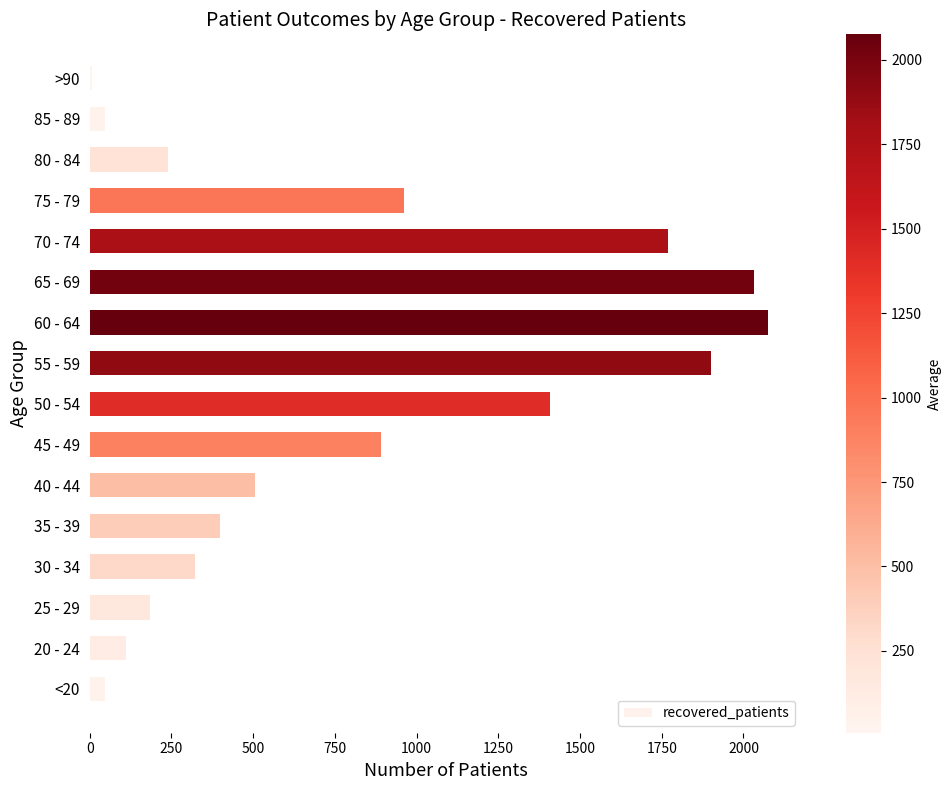

How many series are shown in this chart?

1